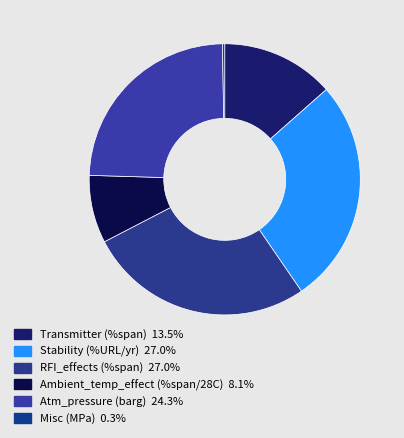

To the nearest percent, what is the combined percentage of Ambient_temp_effect (%span/28C) and Stability (%URL/yr)?

35%